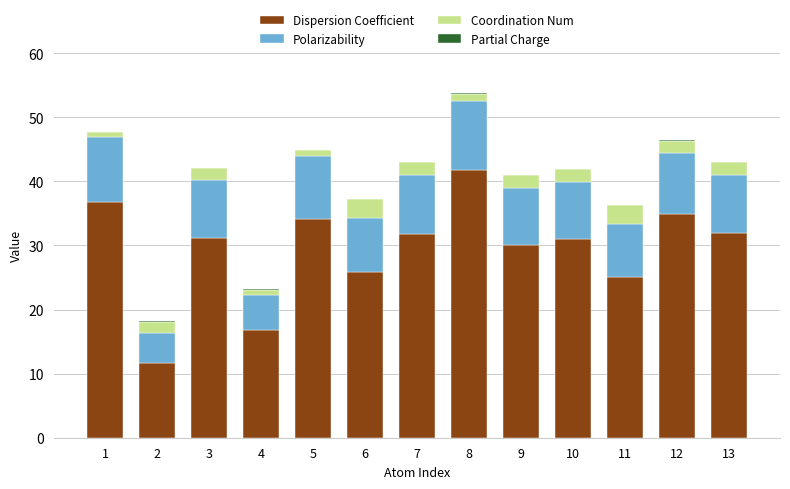

Does the chart contain stacked bars?

Yes